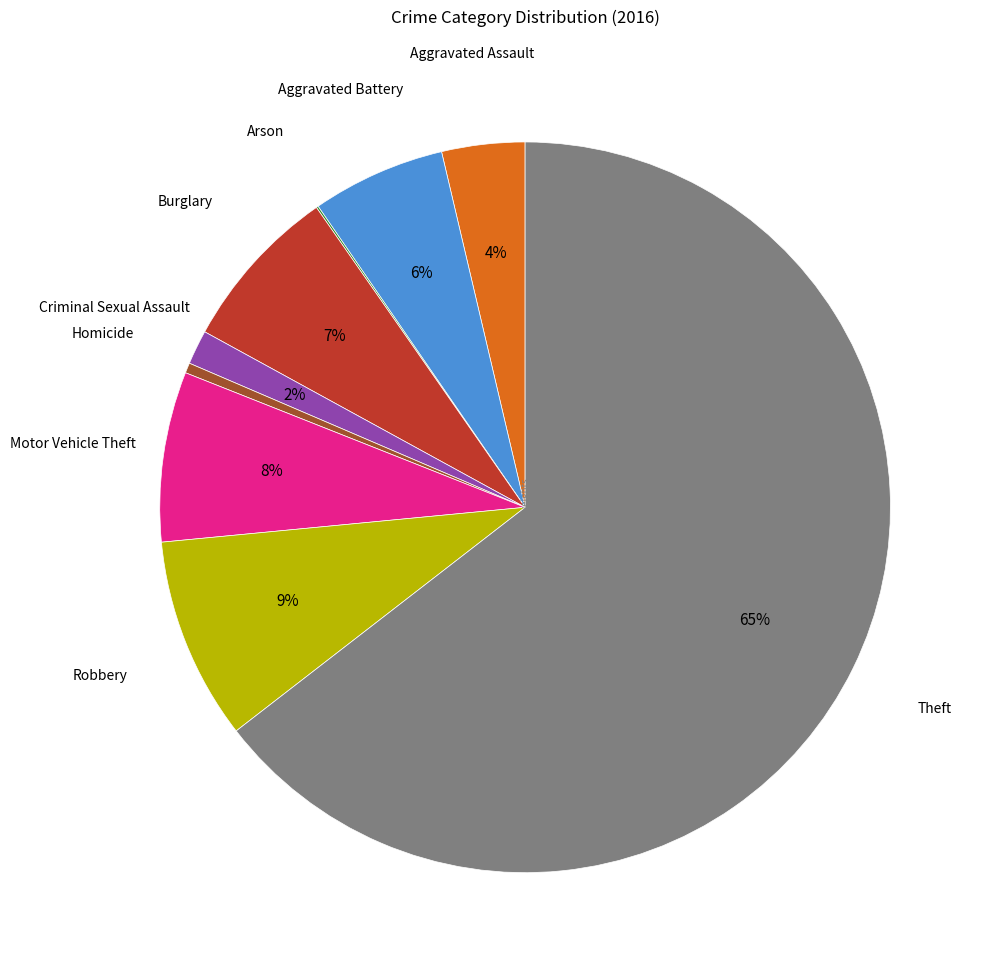

Is there any slice that represents more than half of the pie?

Yes